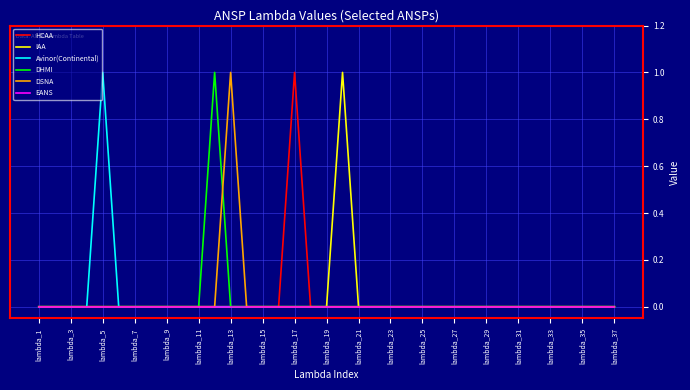

True or false: IAA has a value of 1 at lambda_1.

False